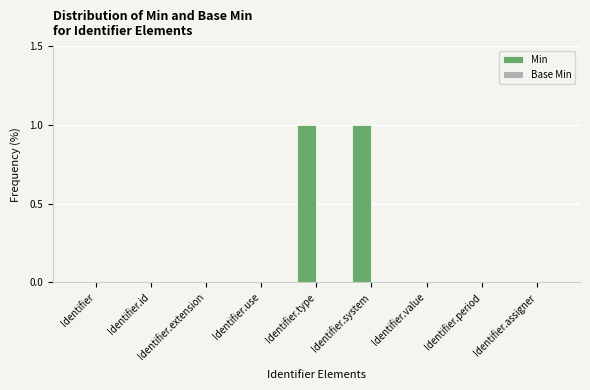

The chart shows a value of 1 at Identifier.system. True or false?

True